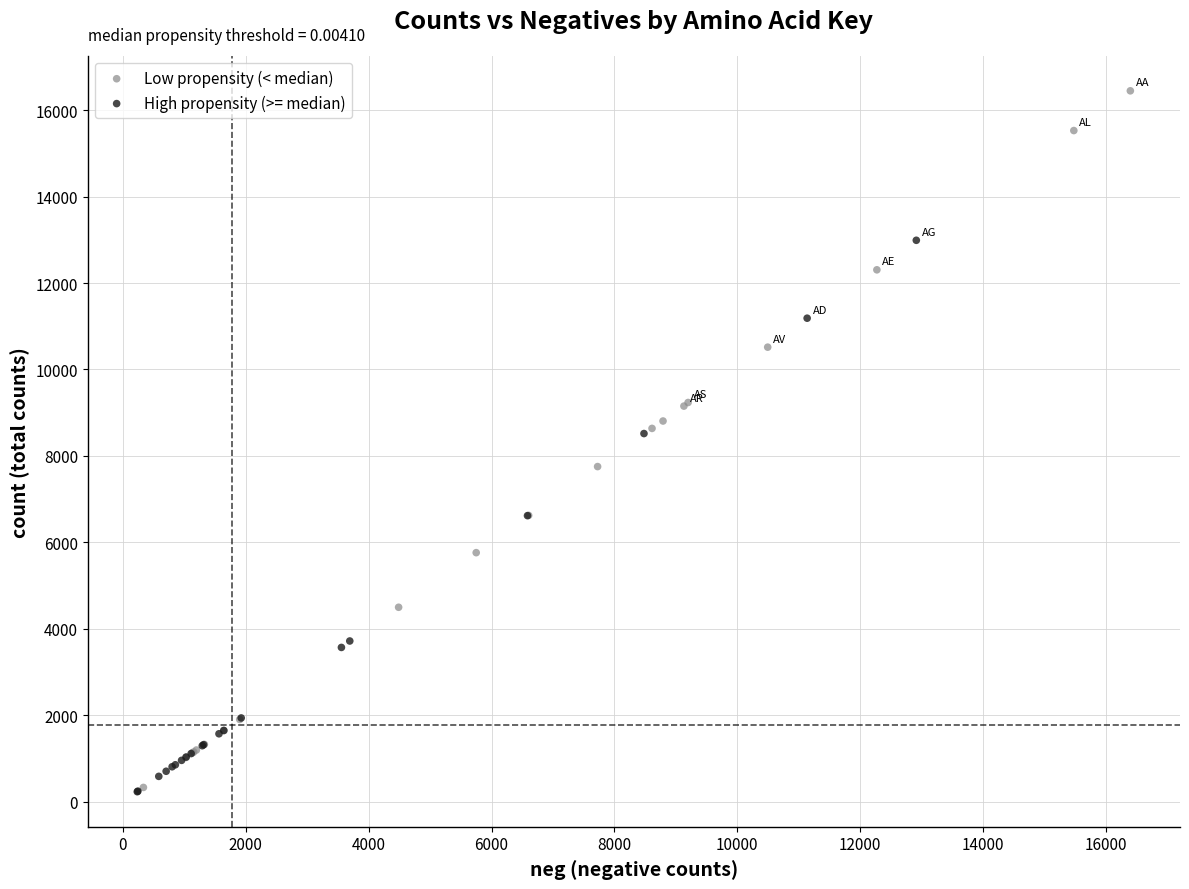

Which series reaches the maximum Y coordinate?

Low propensity (< median)